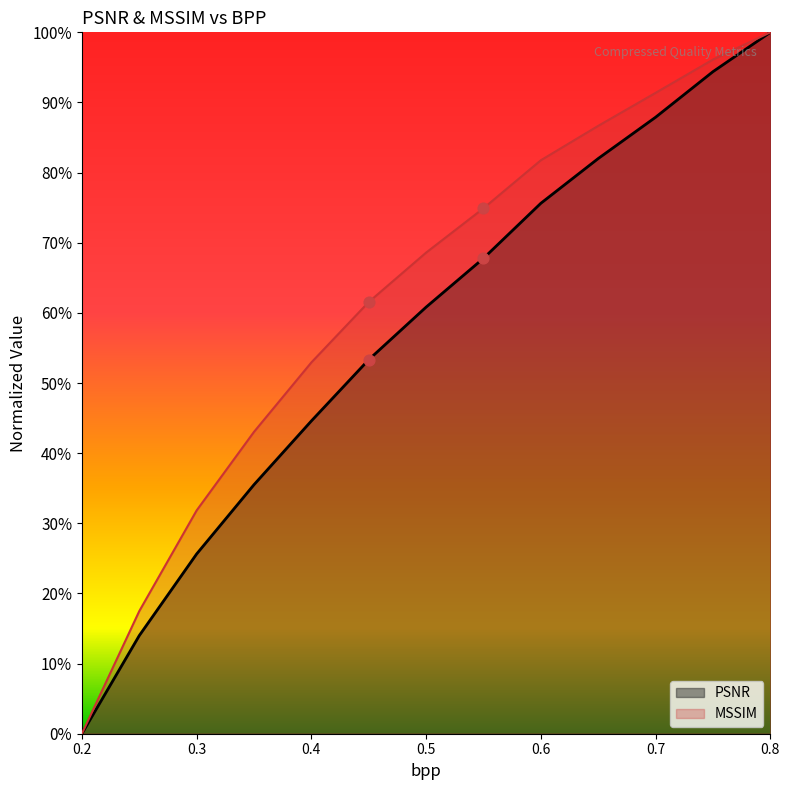

What are all the series names shown in the legend?

PSNR, MSSIM